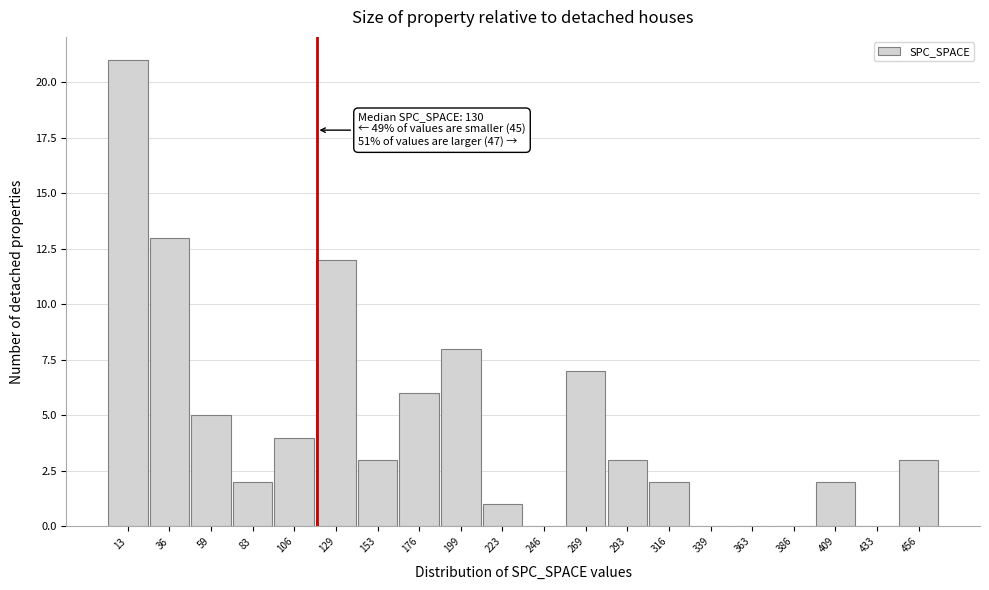

Reading left to right, list all the values displayed in this chart.

13=21	36=13	59=5	83=2	106=4	129=12	153=3	176=6	199=8	223=1	246=0	269=7	293=3	316=2	339=0	363=0	386=0	409=2	433=0	456=3